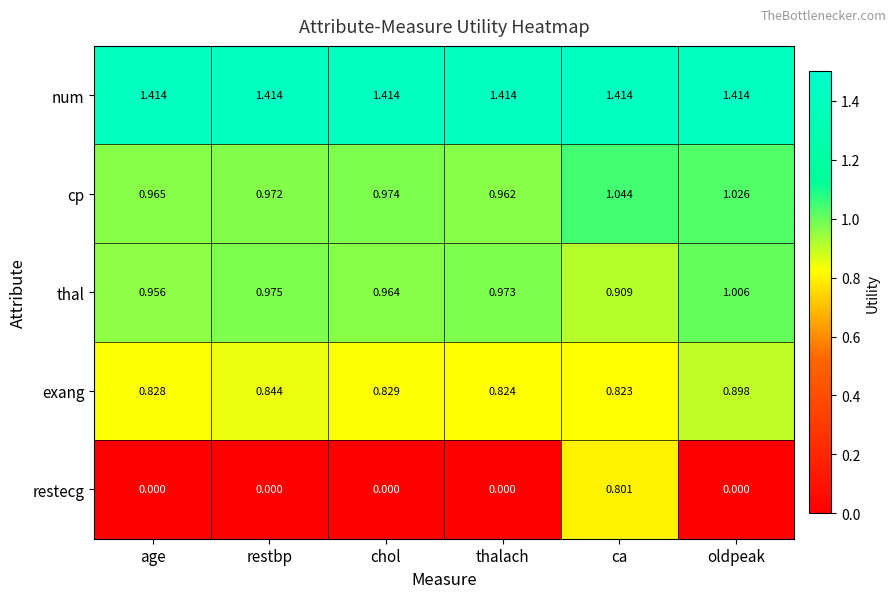

List the series in order of their peak value, highest first.

num, cp, thal, exang, restecg